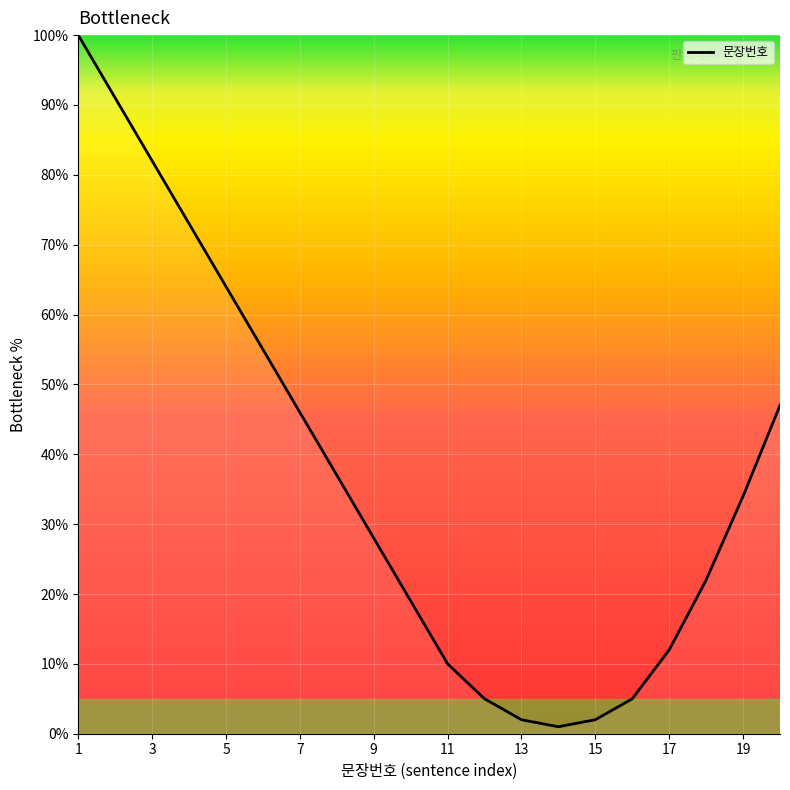

What is the greatest value displayed?

100